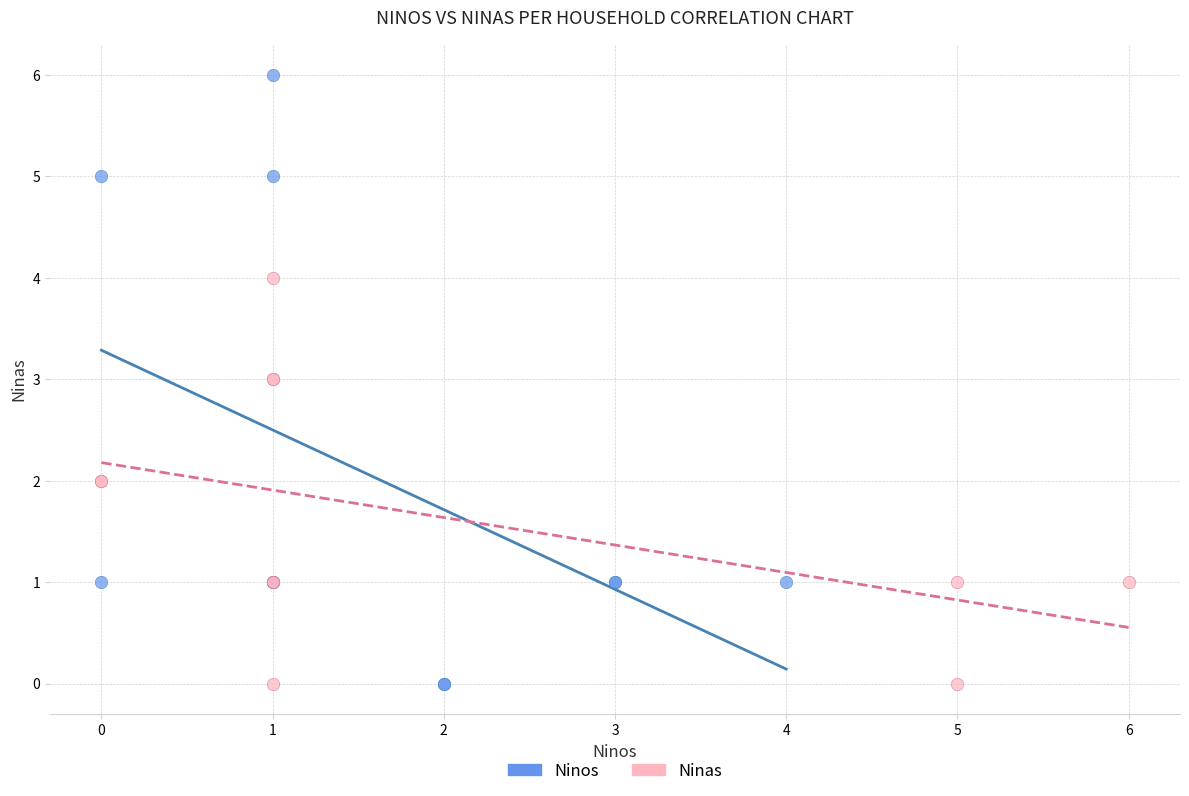

Which series reaches the maximum Y coordinate?

Ninos